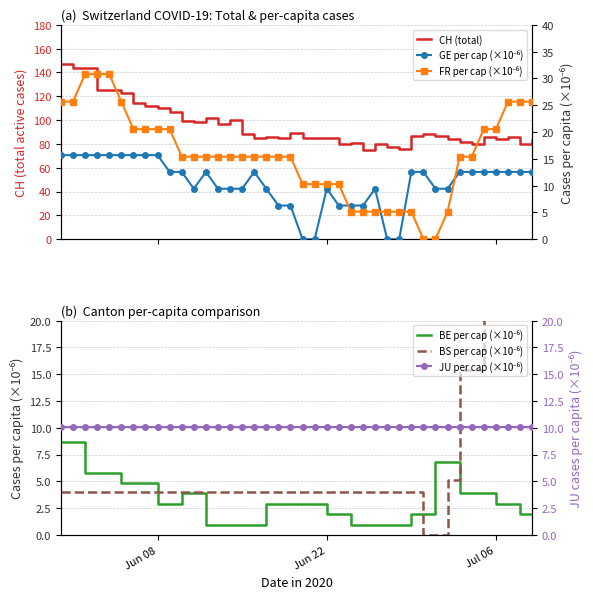

At which label does CH (total) first exceed 87?

Jun 08